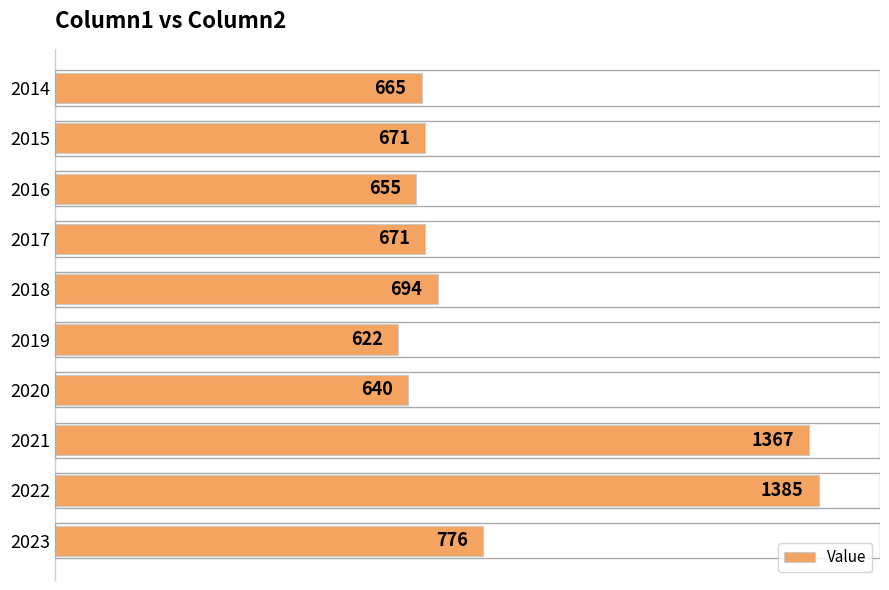

What is the average value?

815